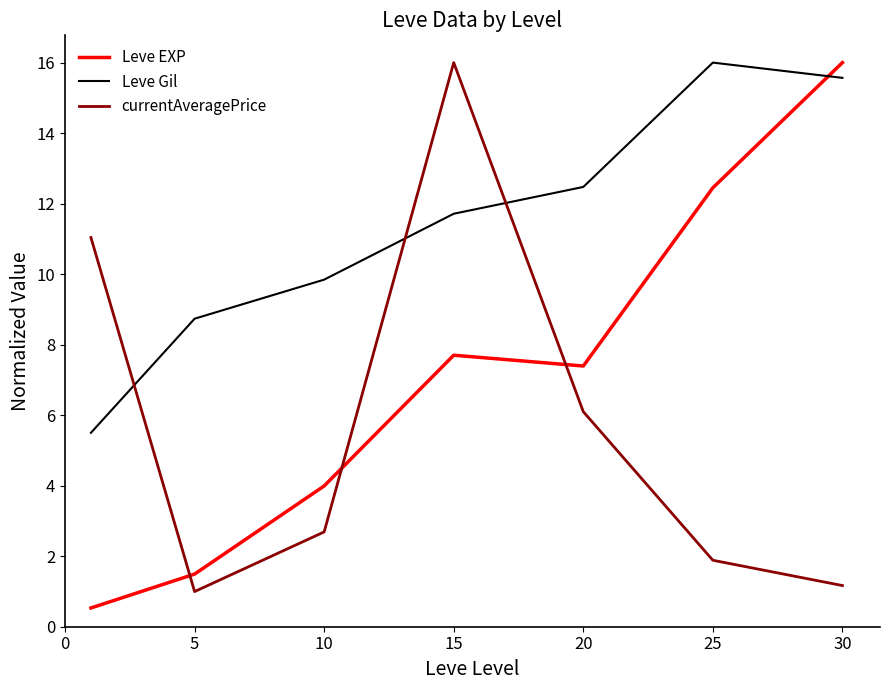

True or false: Leve EXP and currentAveragePrice cross at least once.

True